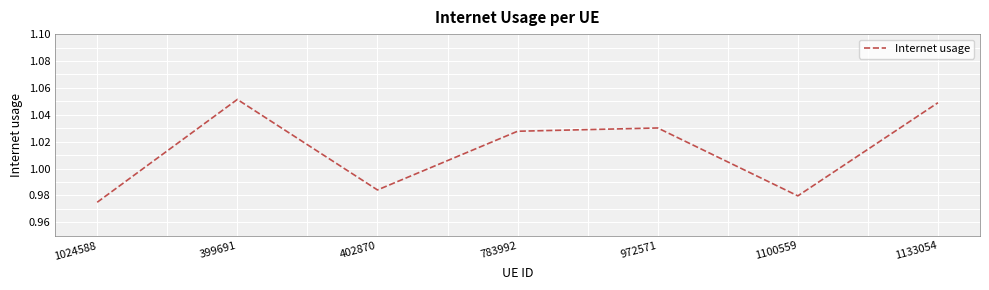

True or false: the data shows 0.6 at 783992.

False